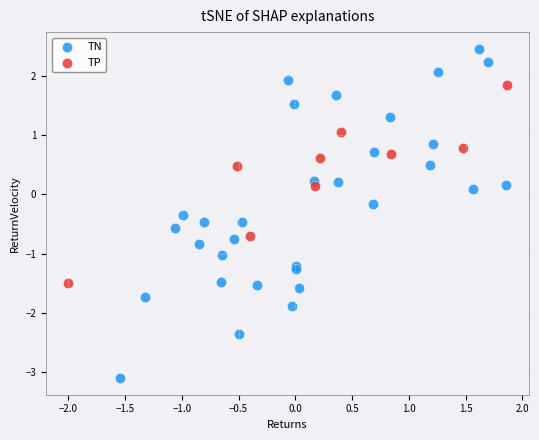

Which series contains the highest Y value?

TN